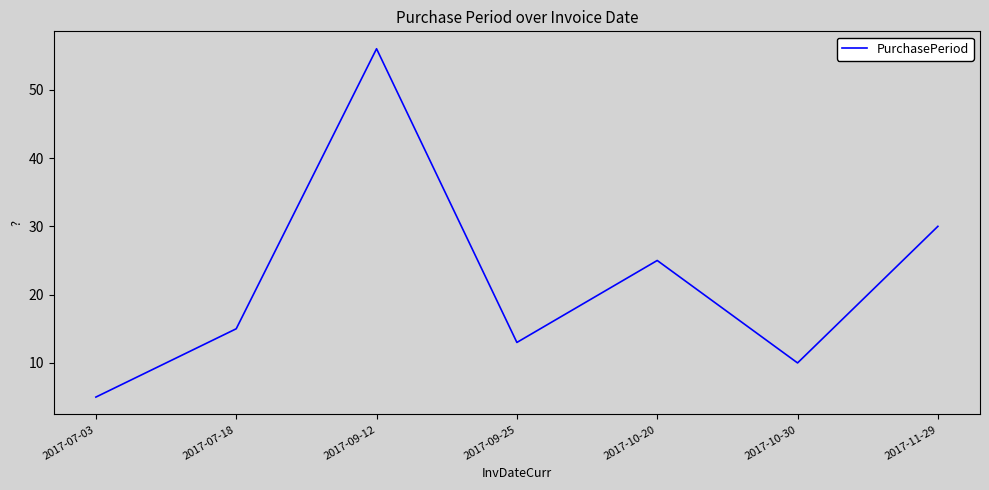

What position from the left is 2017-10-30?

6